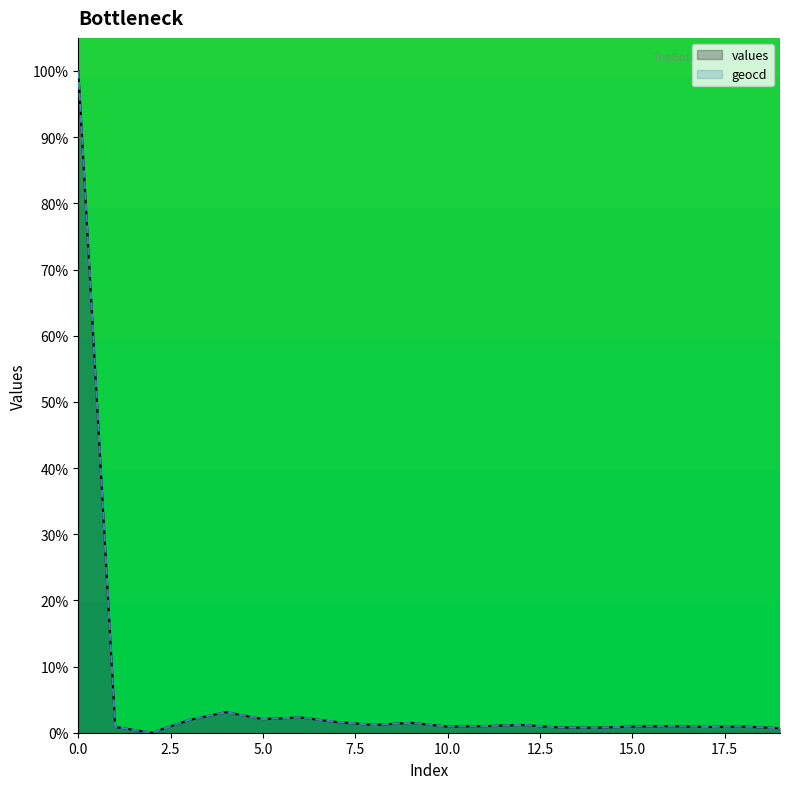

Rank the categories by geocd value from highest to lowest.

0, 4, 6, 5, 3, 7, 9, 8, 12, 11, 16, 10, 15, 18, 1, 17, 13, 14, 19, 2